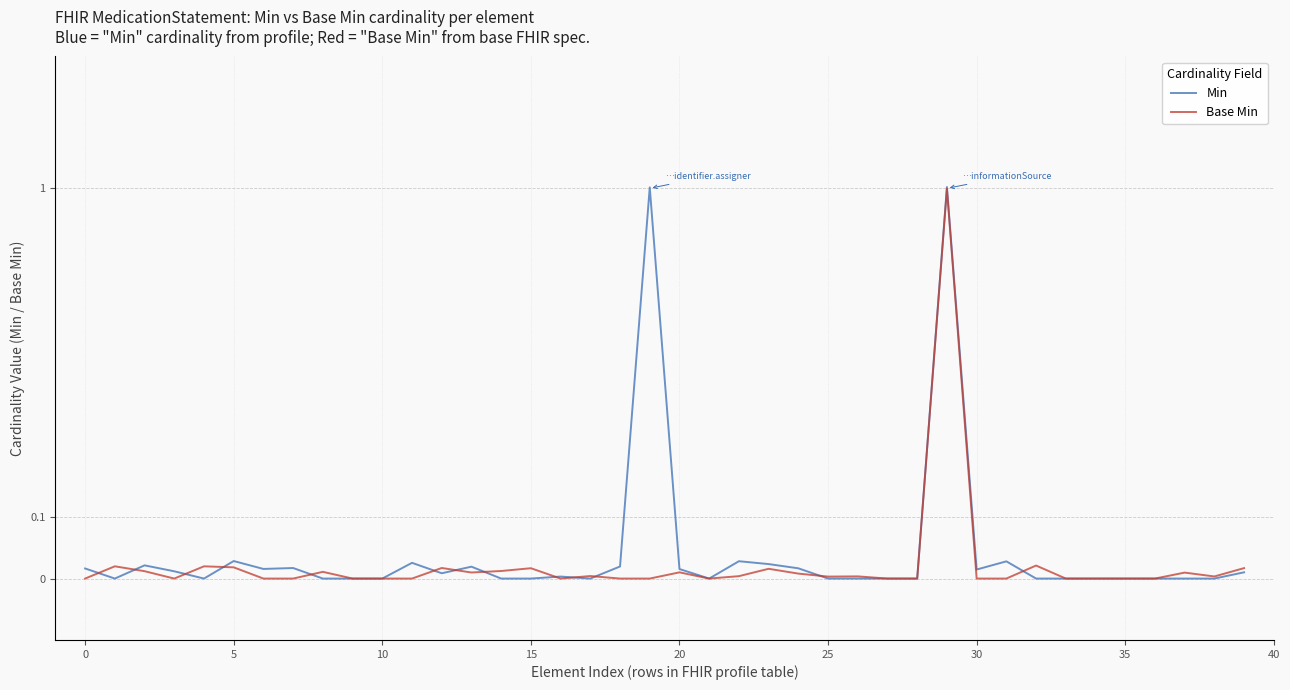

Reading left to right, extract all data points from this chart.

Min: 0.0	0.0	0.0	0.0	0.0	0.0	0.0	0.0	0.0	0.0	0.0	0.0	0.0	0.0	0.0	0.0	0.0	0.0	0.0	1.0	0.0	0.0	0.0	0.0	0.0	0.0	0.0	0.0	0.0	1.0	0.0	0.0	0.0	0.0	0.0	0.0	0.0	0.0	0.0	0.0
Base Min: 0.0	0.0	0.0	0.0	0.0	0.0	0.0	0.0	0.0	0.0	0.0	0.0	0.0	0.0	0.0	0.0	0.0	0.0	0.0	0.0	0.0	0.0	0.0	0.0	0.0	0.0	0.0	0.0	0.0	1.0	0.0	0.0	0.0	0.0	0.0	0.0	0.0	0.0	0.0	0.0